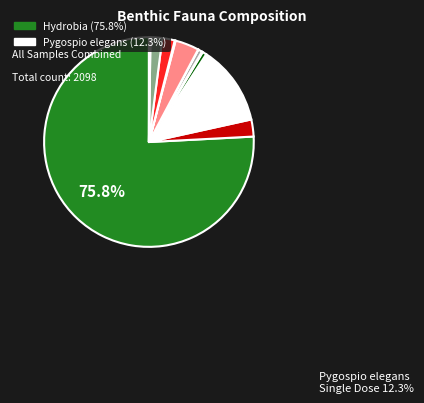

Is it true that Macoma is 4% of the pie?

True